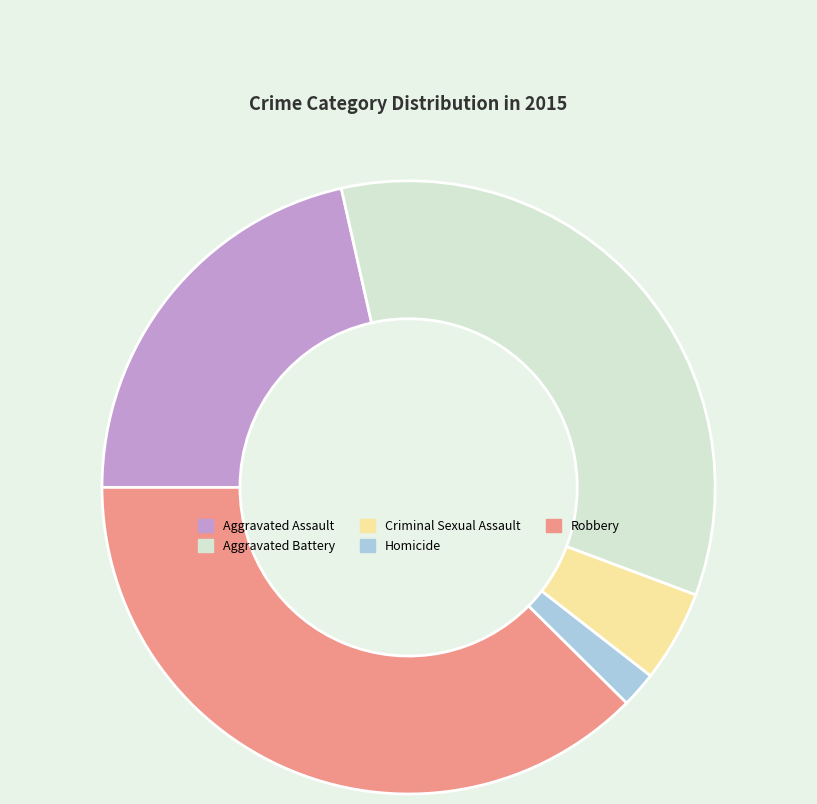

Is the sum of Aggravated Assault and Homicide greater than half?

No